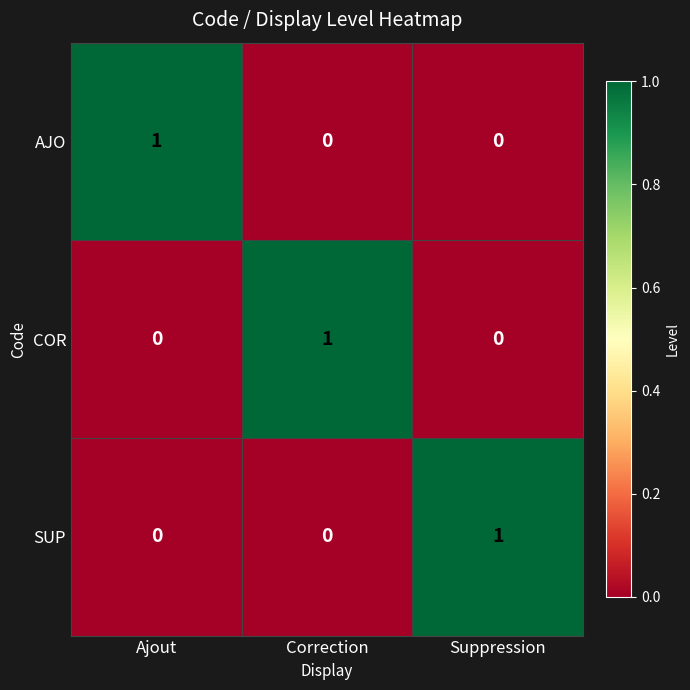

Count the number of data series in this chart.

3